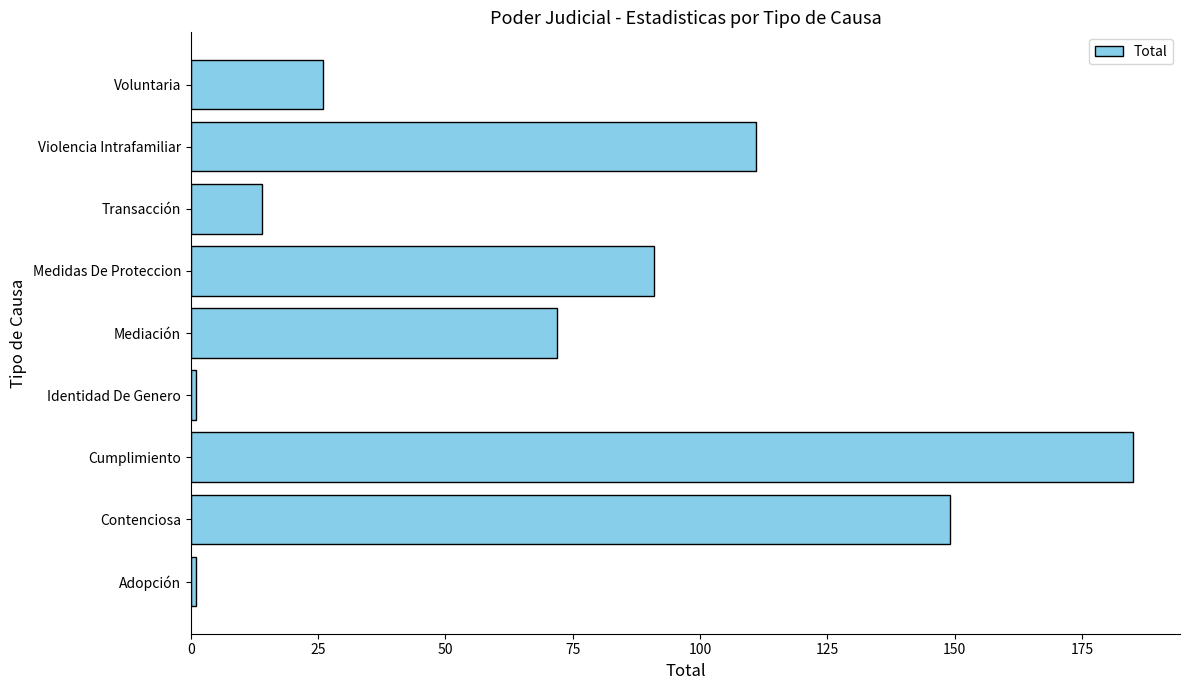

Reading bottom to top, what are all the values shown in this chart?

Adopción=1	Contenciosa=149	Cumplimiento=185	Identidad De Genero=1	Mediación=72	Medidas De Proteccion=91	Transacción=14	Violencia Intrafamiliar=111	Voluntaria=26